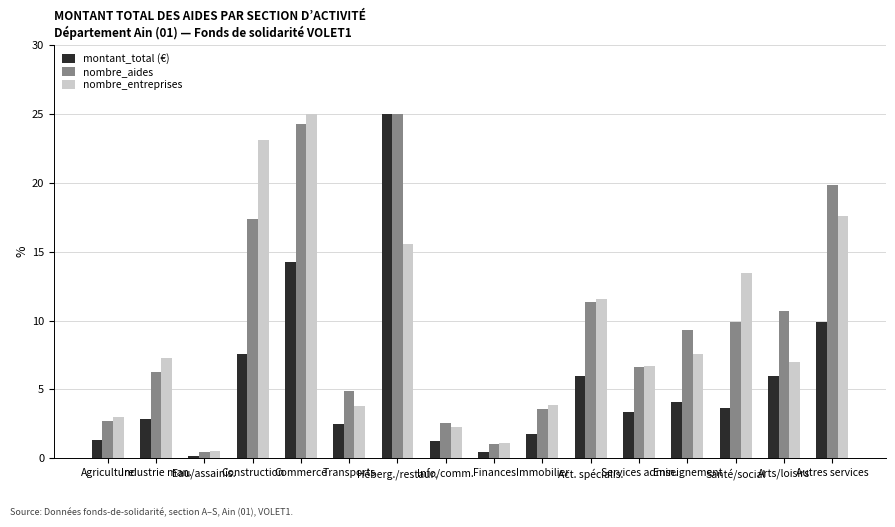

What is the average value of the montant_total (€) series?

5.6